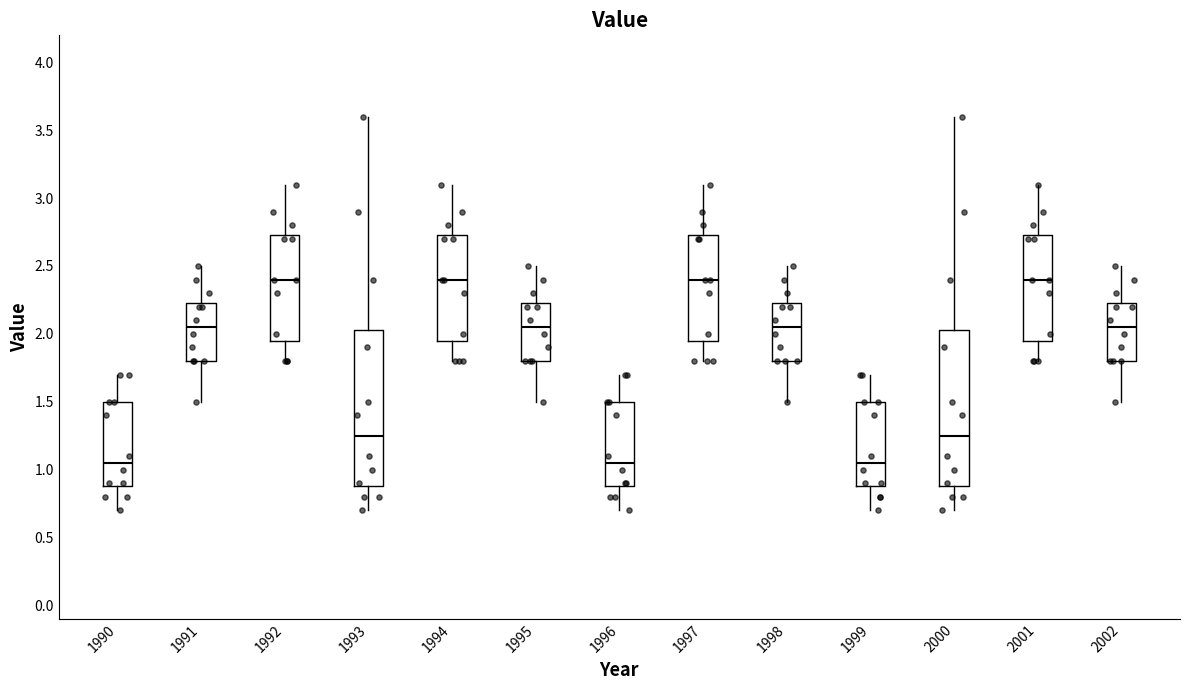

Where is the lower edge of the box at x = 1994 on the y-axis? The values are not printed on the chart, so give them approximately, as read against the axis.

1.95